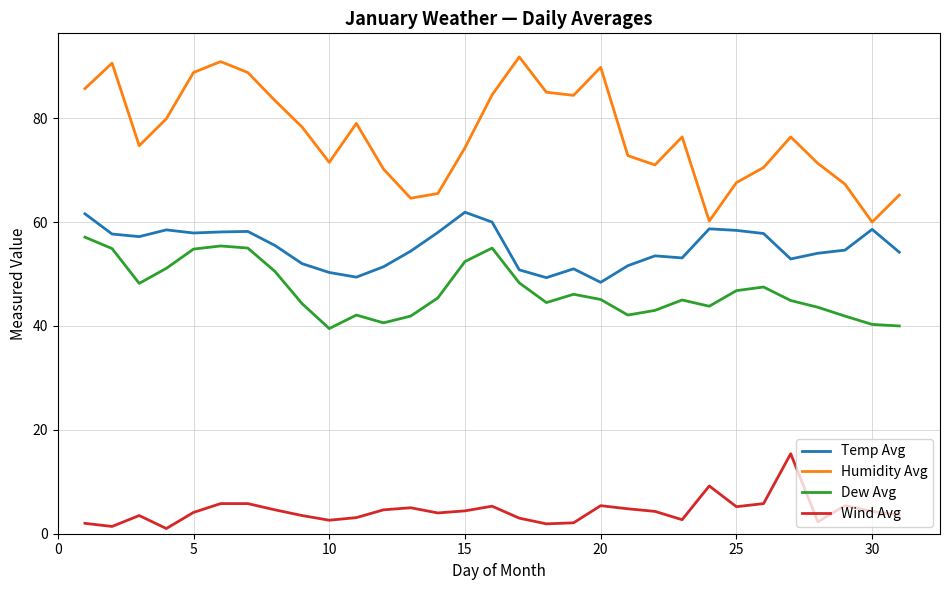

How many lines are shown in the chart?

4